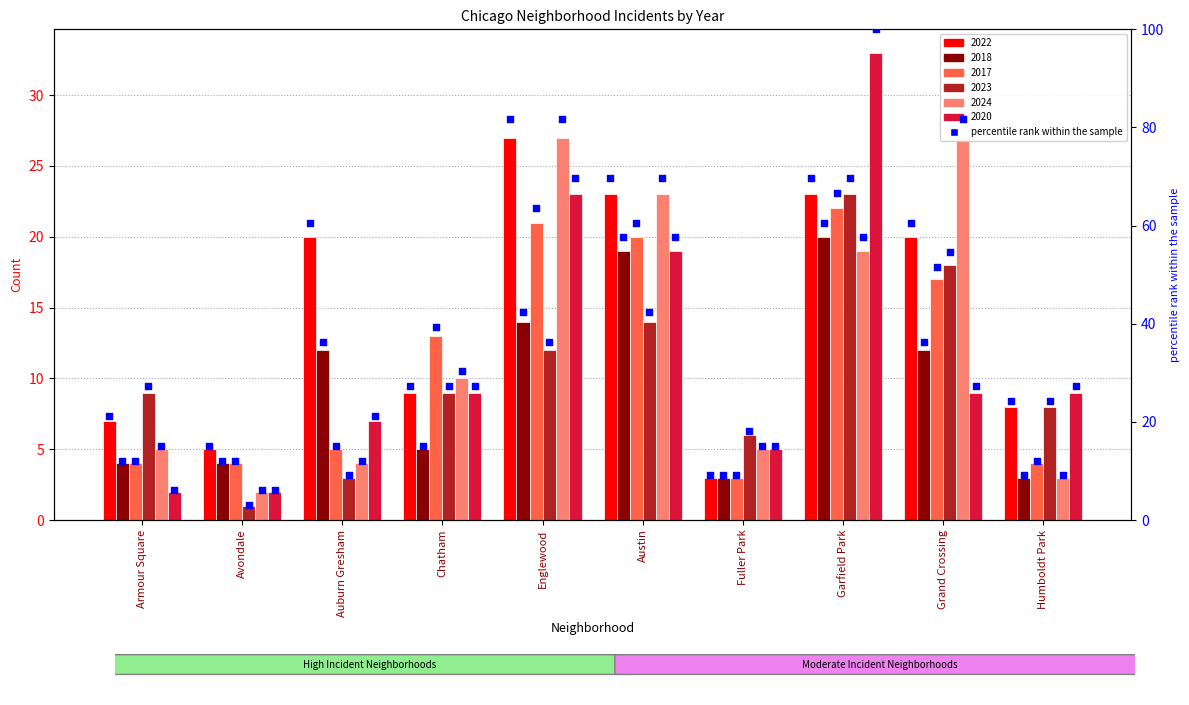

Which has a higher value, Fuller Park or Auburn Gresham?

Auburn Gresham